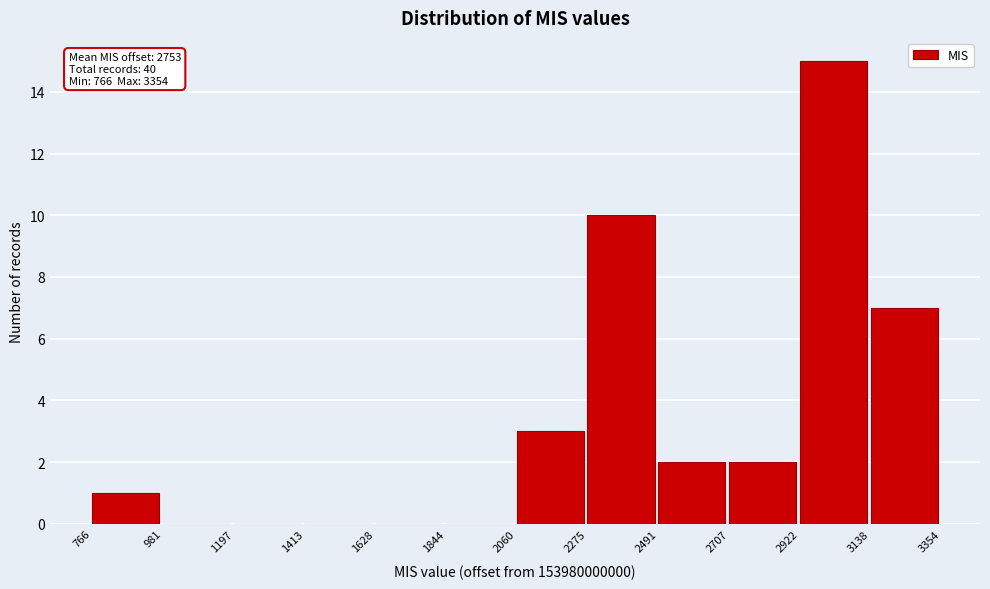

Over which range of the x-axis is the bar tallest?

2922 to 3138